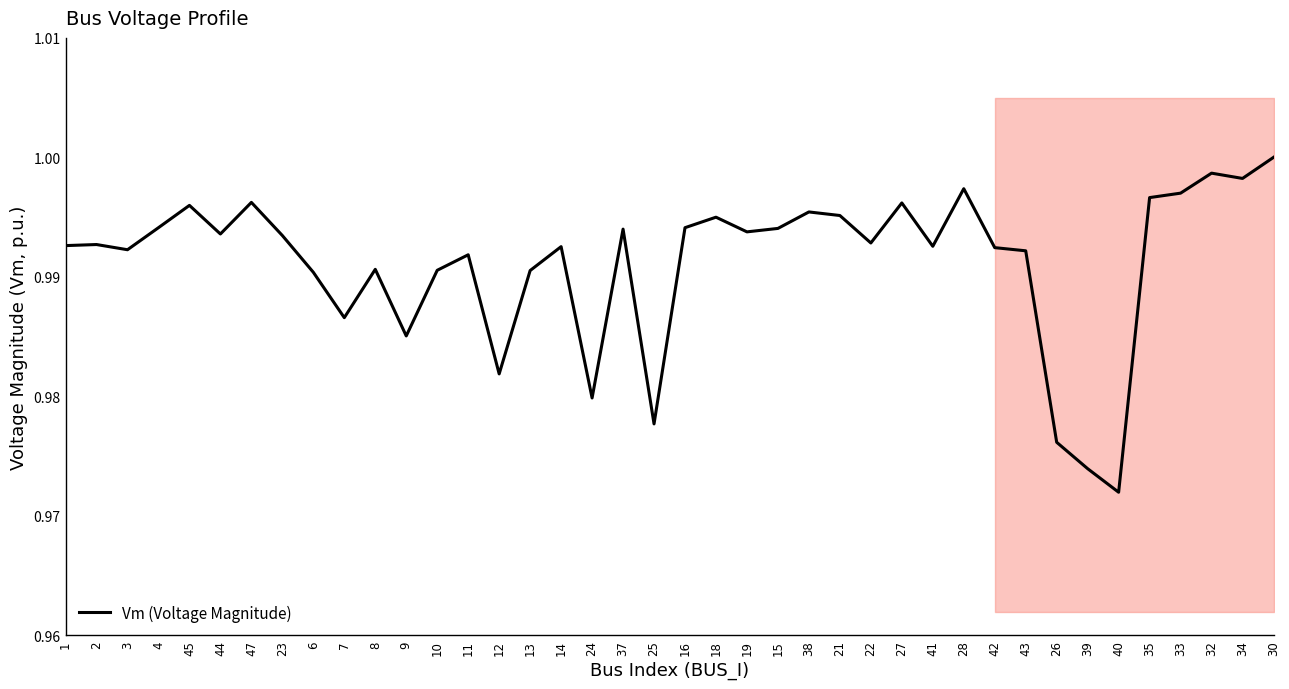

Reading left to right, list all the values displayed in this chart.

1=1.0	2=1.0	3=1.0	4=1.0	45=1.0	44=1.0	47=1.0	23=1.0	6=1.0	7=1.0	8=1.0	9=1.0	10=1.0	11=1.0	12=1.0	13=1.0	14=1.0	24=1.0	37=1.0	25=1.0	16=1.0	18=1.0	19=1.0	15=1.0	38=1.0	21=1.0	22=1.0	27=1.0	41=1.0	28=1.0	42=1.0	43=1.0	26=1.0	39=1.0	40=1.0	35=1.0	33=1.0	32=1.0	34=1.0	30=1.0